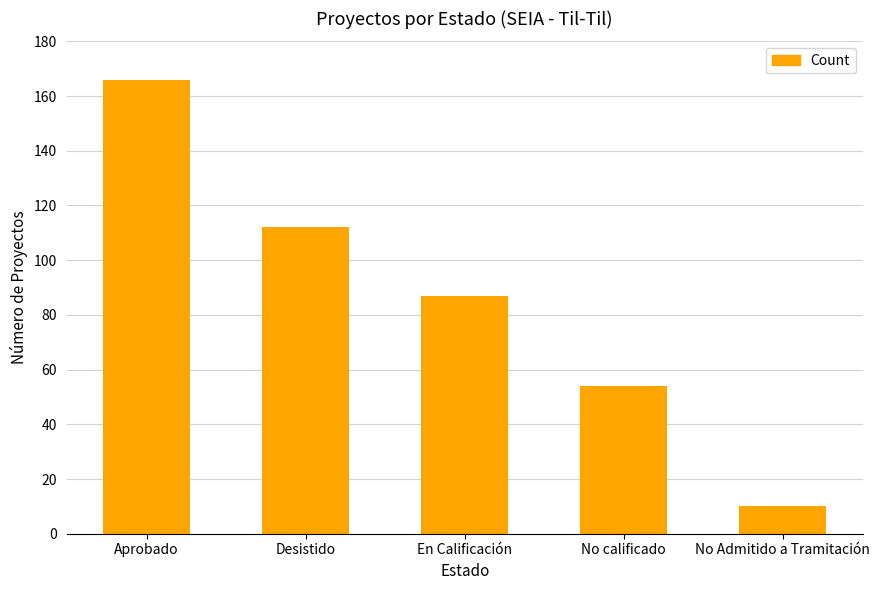

The chart shows a value of 39 at En Calificación. True or false?

False